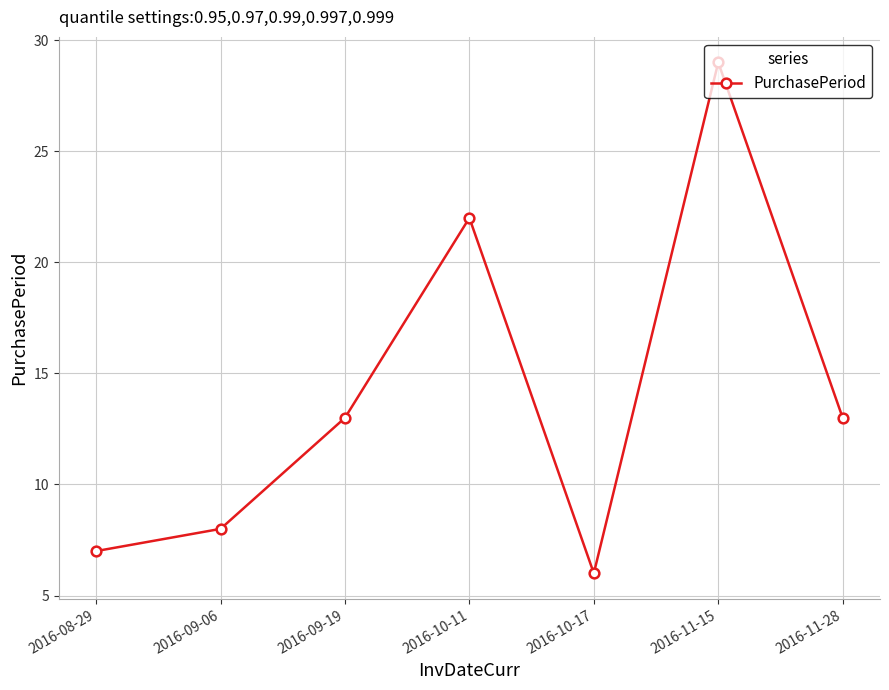

How many points are higher than both their immediate neighbors (excluding endpoints)?

2